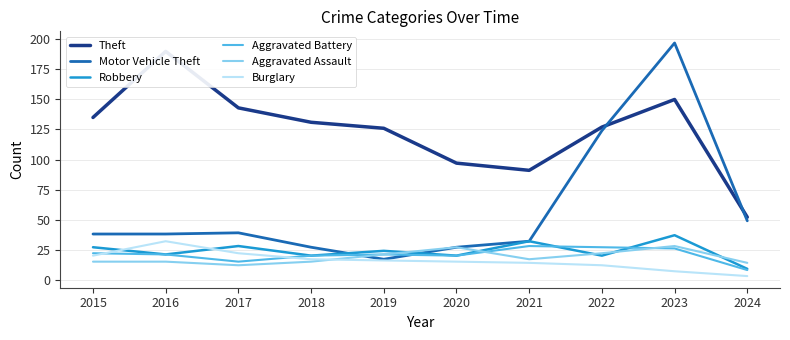

The value of Robbery at 2020 is 20. True or false?

True